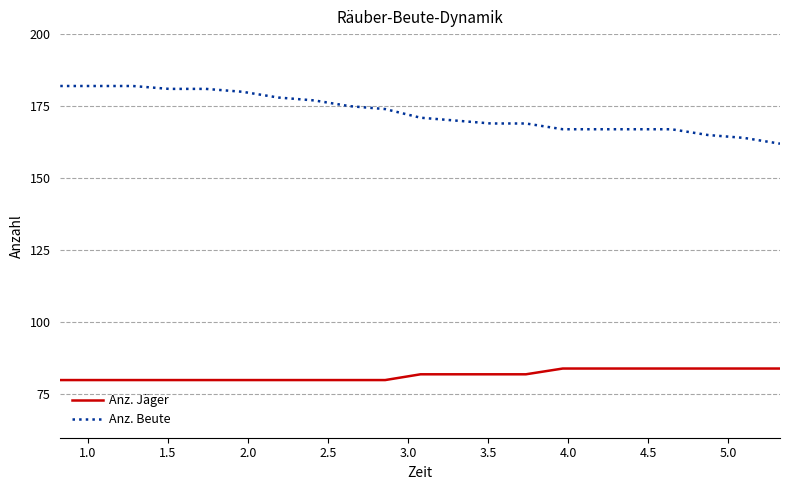

Which series has the widest spread of values?

Anz. Beute